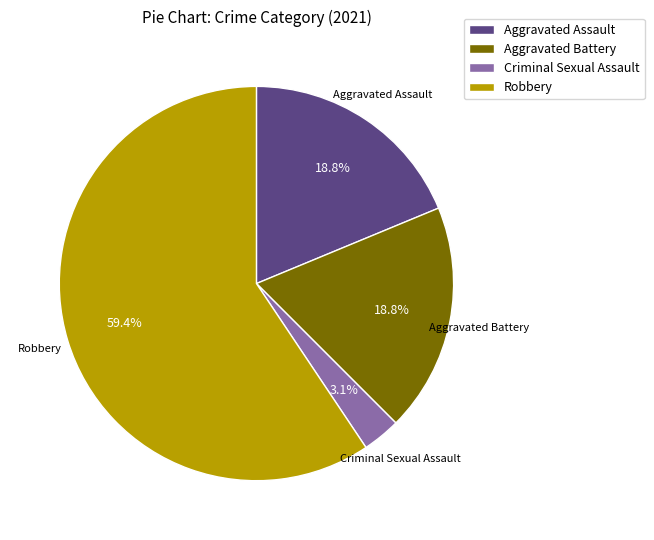

Does Robbery account for over 50% of the chart?

Yes